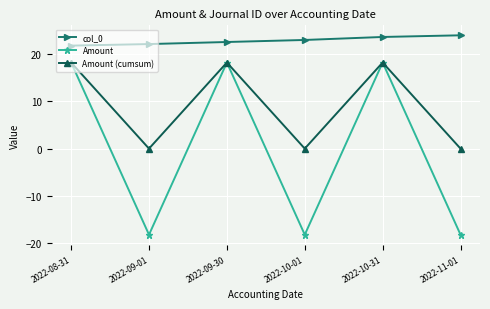

What is the label of the 4th point from the right?

2022-09-30